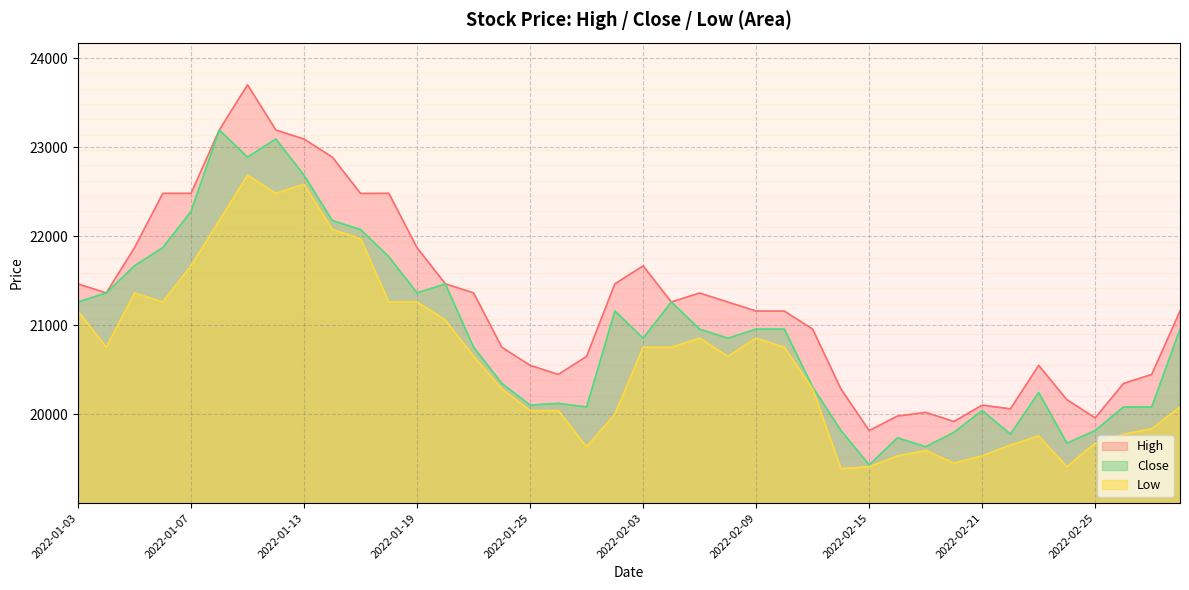

Reading left to right, extract all data points from this chart.

High: 21464	21363	21871	22482	22482	23194	23702	23194	23092	22889	22481	22482	21871	21465	21363	20752	20549	20447	20650	21465	21667	21261	21362	21260	21159	21159	20956	20284	19816	19979	20020	19918	20102	20060	20549	20162	19959	20345	20447	21159
Low: 21159	20752	21362	21261	21668	22176	22685	22482	22584	22075	21973	21261	21261	21058	20651	20284	20040	20040	19633	20000	20752	20752	20854	20650	20854	20752	20284	19389	19409	19531	19593	19450	19532	19653	19755	19409	19674	19775	19836	20081
Close: 21261	21363	21668	21872	22279	23194	22889	23093	22686	22177	22075	21770	21363	21465	20753	20346	20102	20122	20081	21160	20854	21261	20956	20854	20956	20956	20305	19817	19430	19735	19634	19796	20041	19776	20244	19674	19817	20081	20081	20956